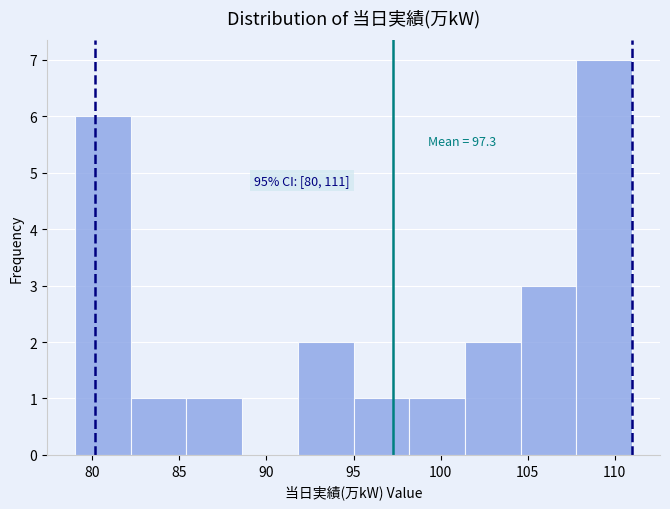

Over which range of the x-axis is the bar tallest?

107.8 to 111.0